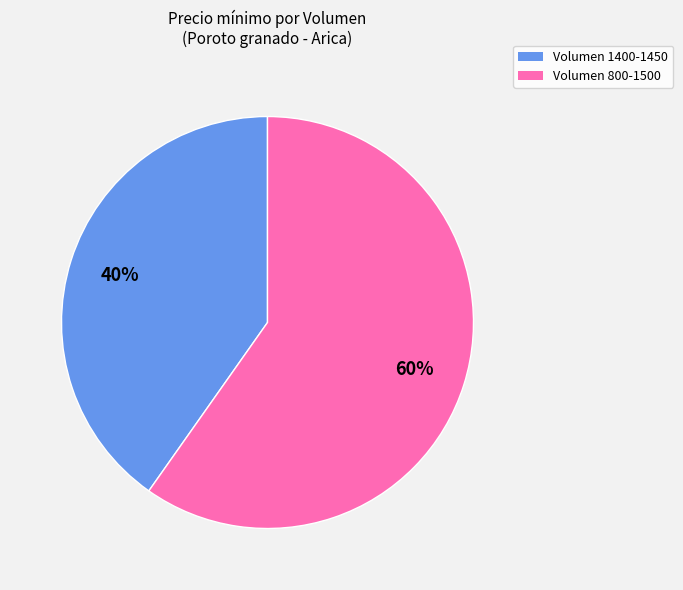

Count the number of slices in the pie.

2